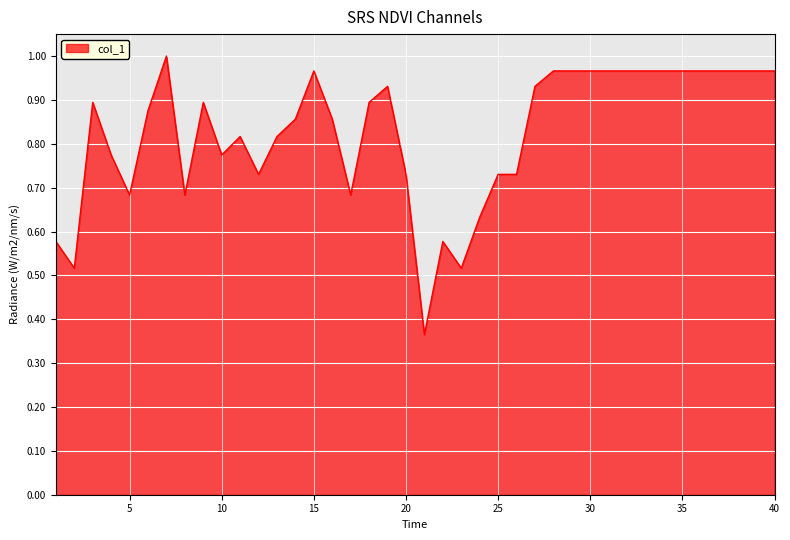

How many lines are shown in the chart?

1